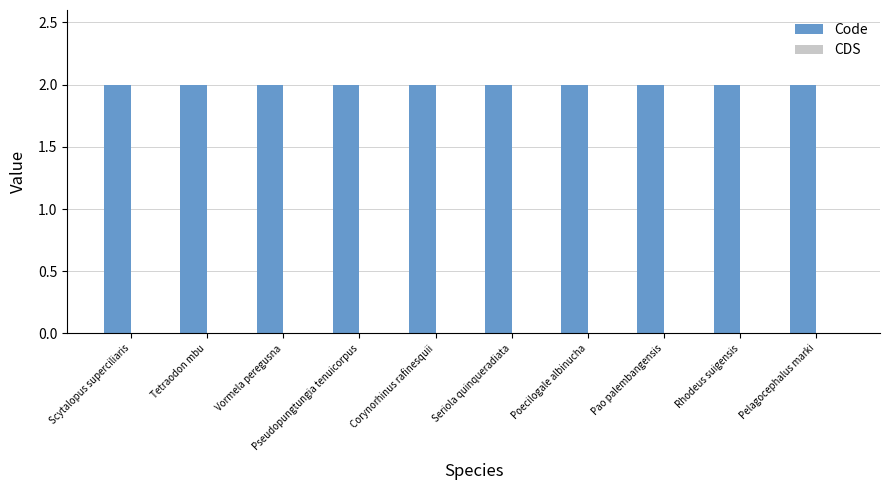

Which series changed the most between Scytalopus superciliaris and Corynorhinus rafinesquii?

Code